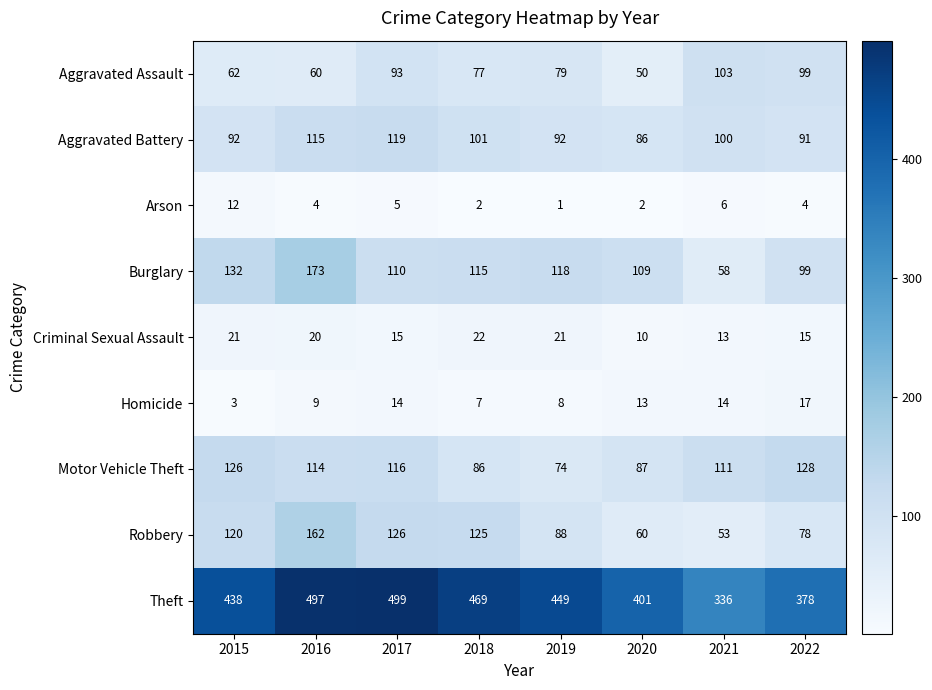

List the series in order of their peak value, highest first.

Theft, Burglary, Robbery, Motor Vehicle Theft, Aggravated Battery, Aggravated Assault, Criminal Sexual Assault, Homicide, Arson